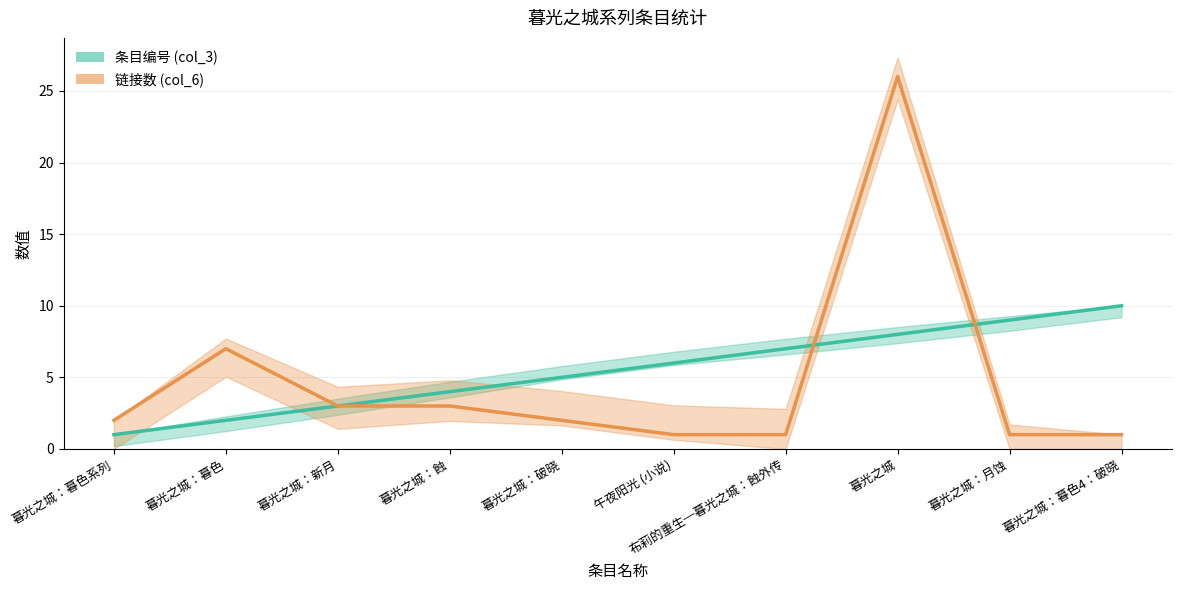

Rank the series by their average value, from highest to lowest.

条目编号 (col_3), 链接数 (col_6)